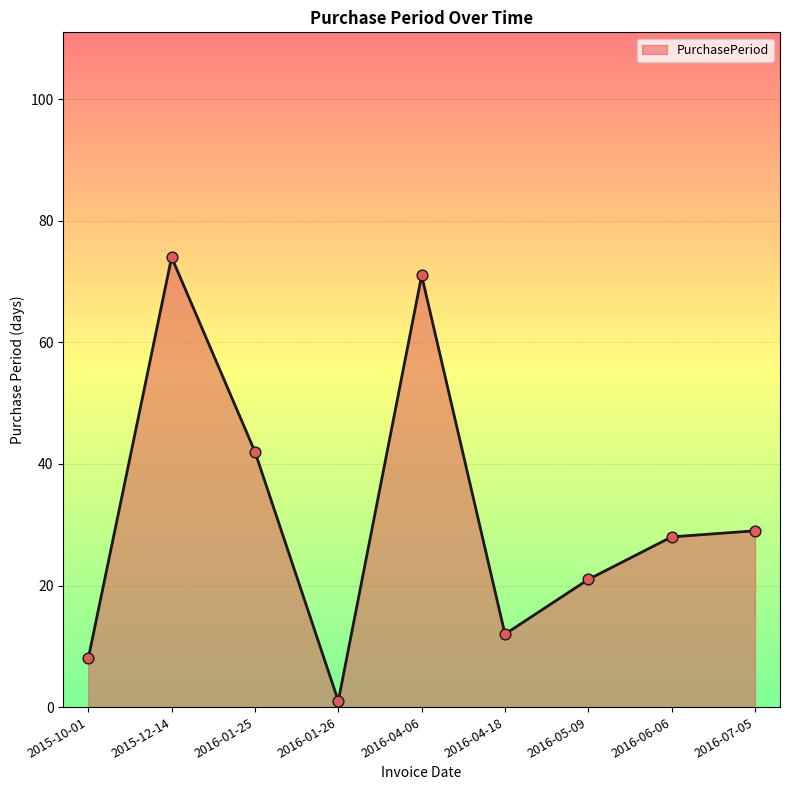

Approximately how many times larger is the value at 2016-06-06 compared to 2015-12-14?

0.4